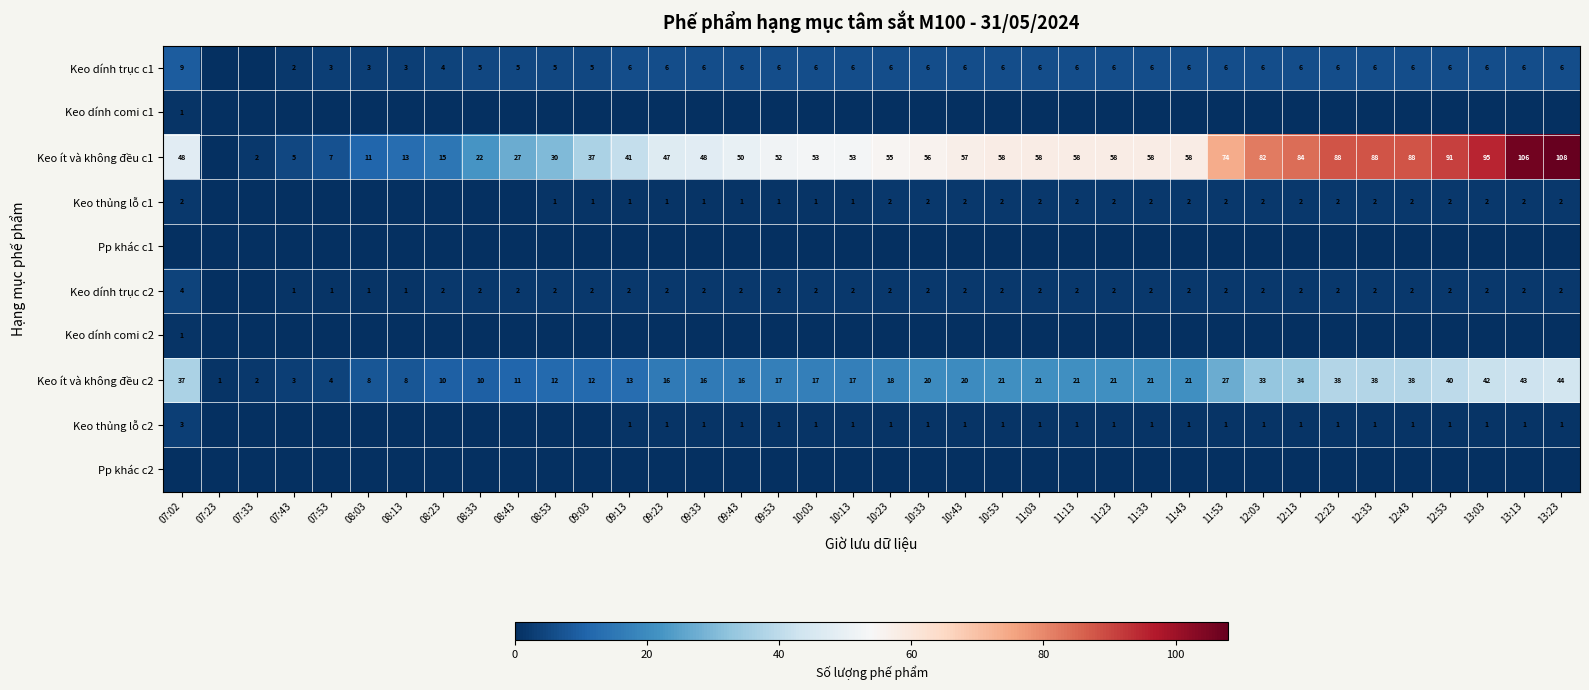

How many values in the Keo dính trục c1 series are below 6?

11